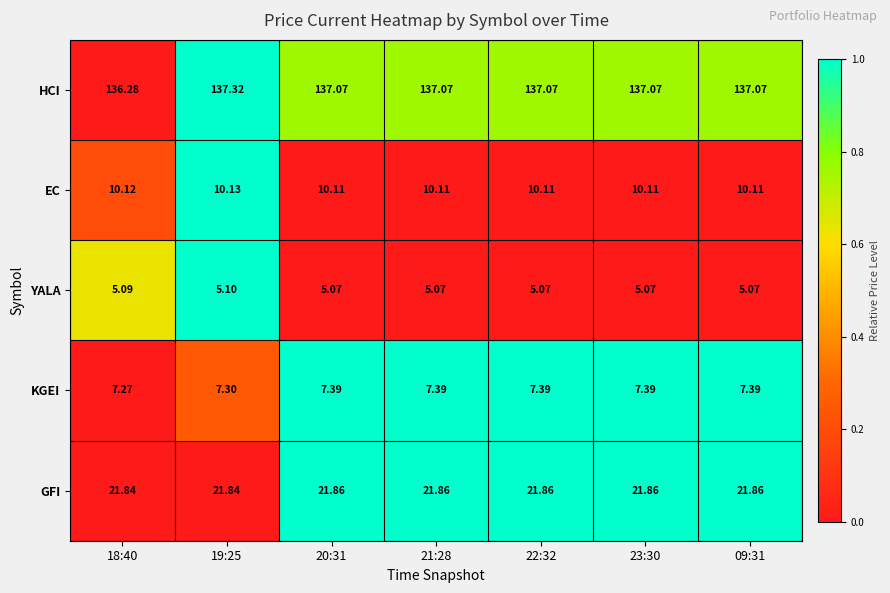

At 22:32, list the series in order from smallest to largest.

YALA, KGEI, EC, GFI, HCI